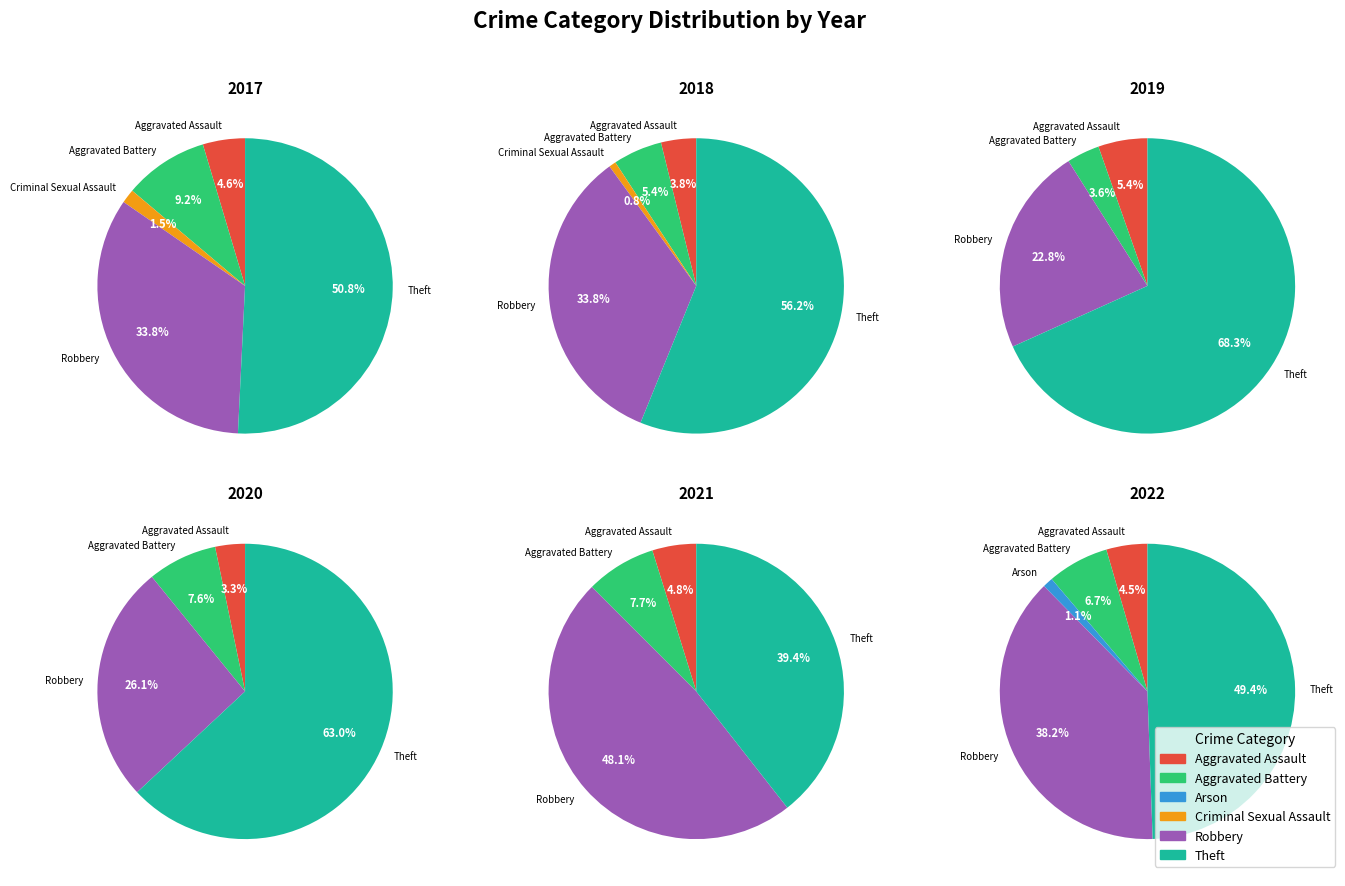

Rank the categories by value from lowest to highest.

Arson, Criminal Sexual Assault, Aggravated Assault, Aggravated Battery, Robbery, Theft